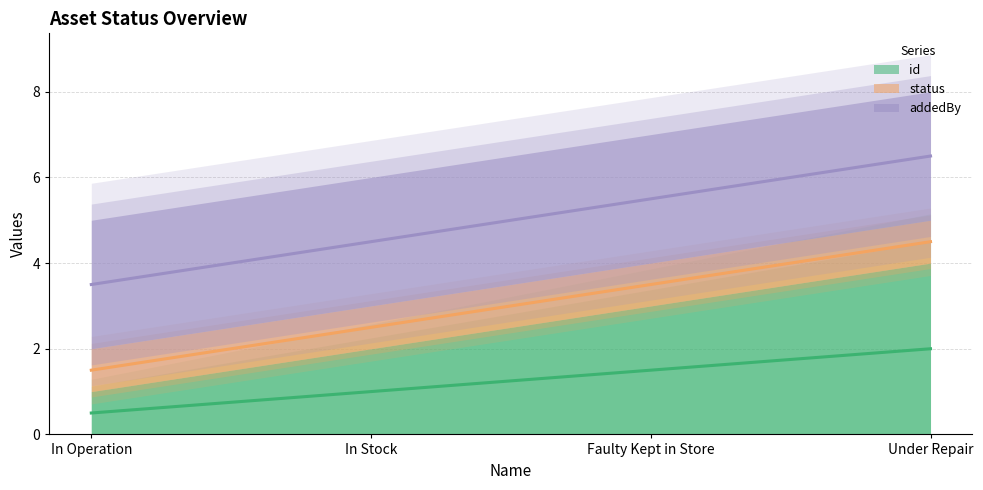

List the labels in order of id (line) value, smallest first.

In Operation, In Stock, Faulty Kept in Store, Under Repair